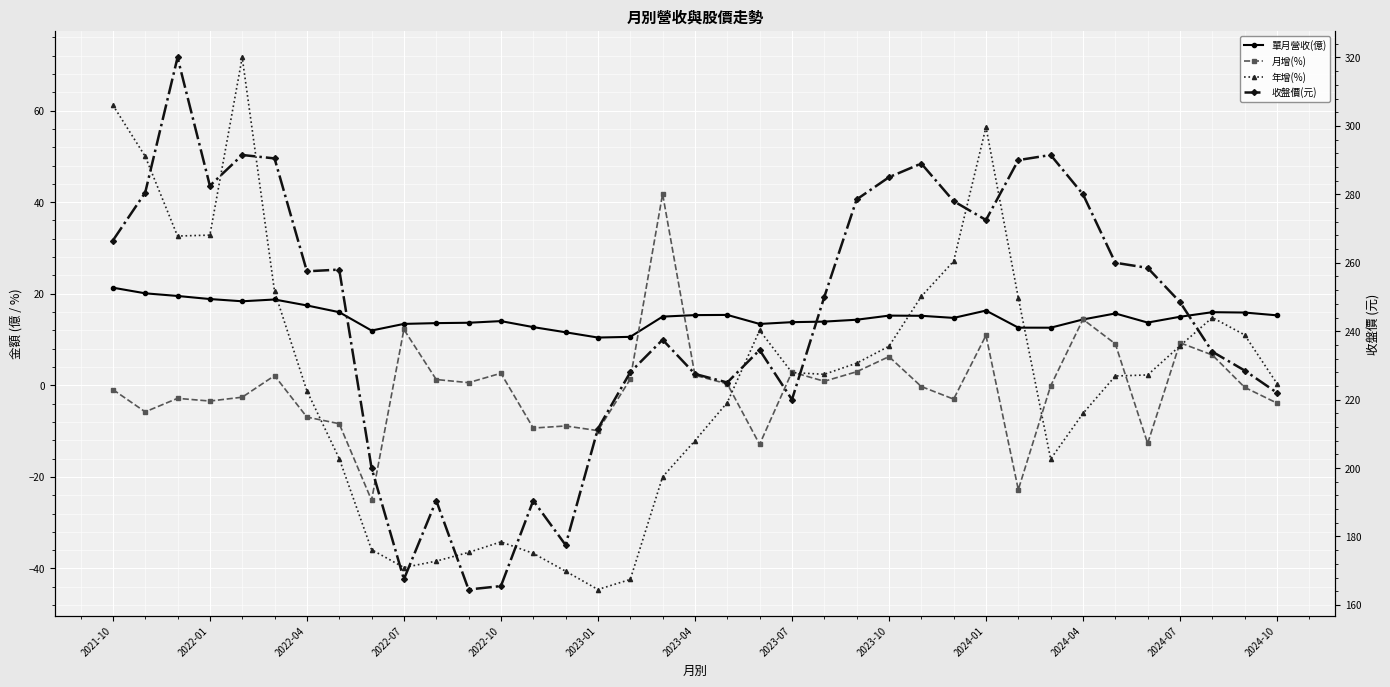

What is the highest value of the 月增(%) series?

41.8